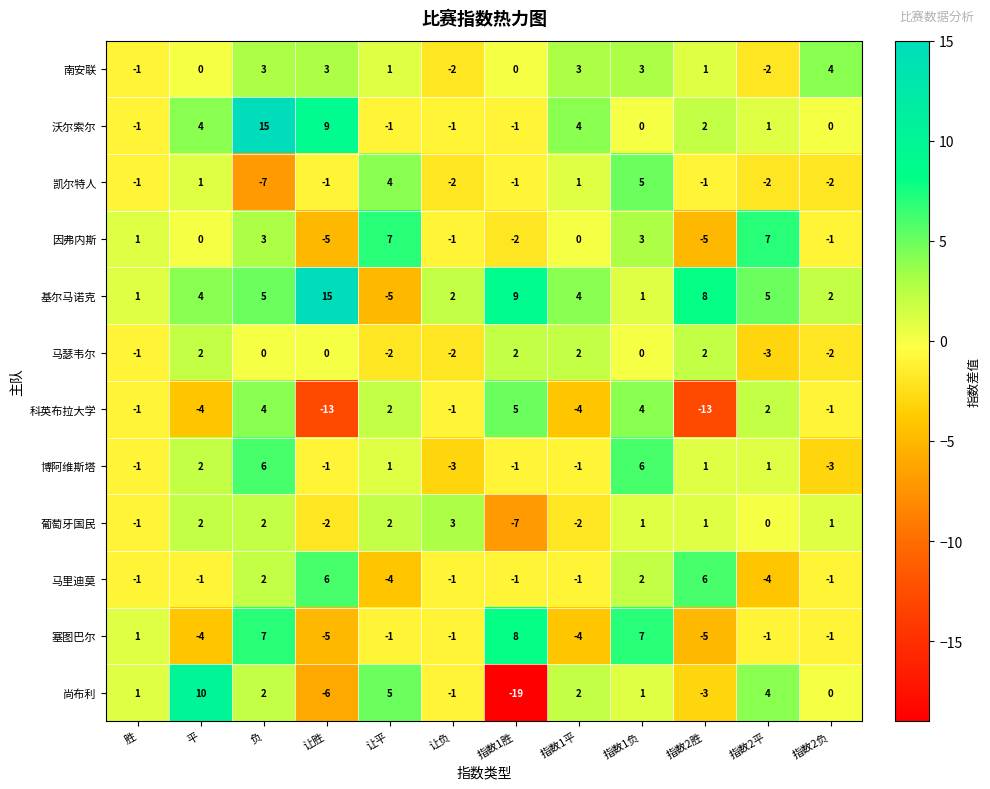

How many data points in 尚布利 are less than 1?

5